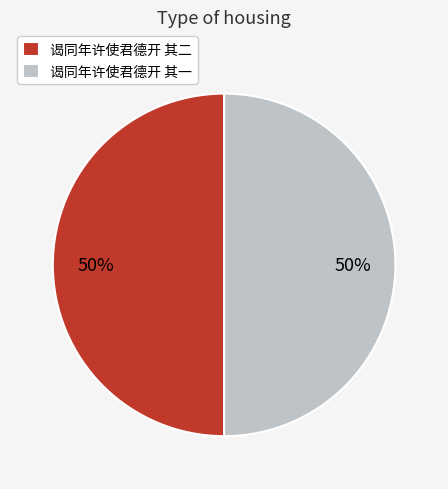

To the nearest percent, what percentage of the pie is 谒同年许使君德开 其二?

50%